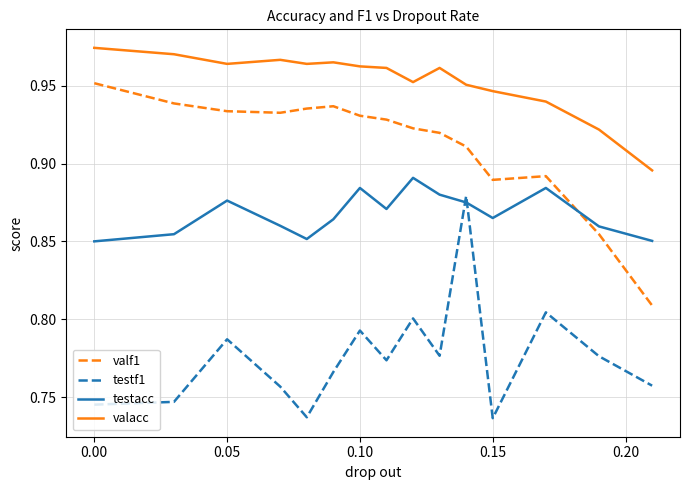

True or false: testacc and valacc cross at least once.

False